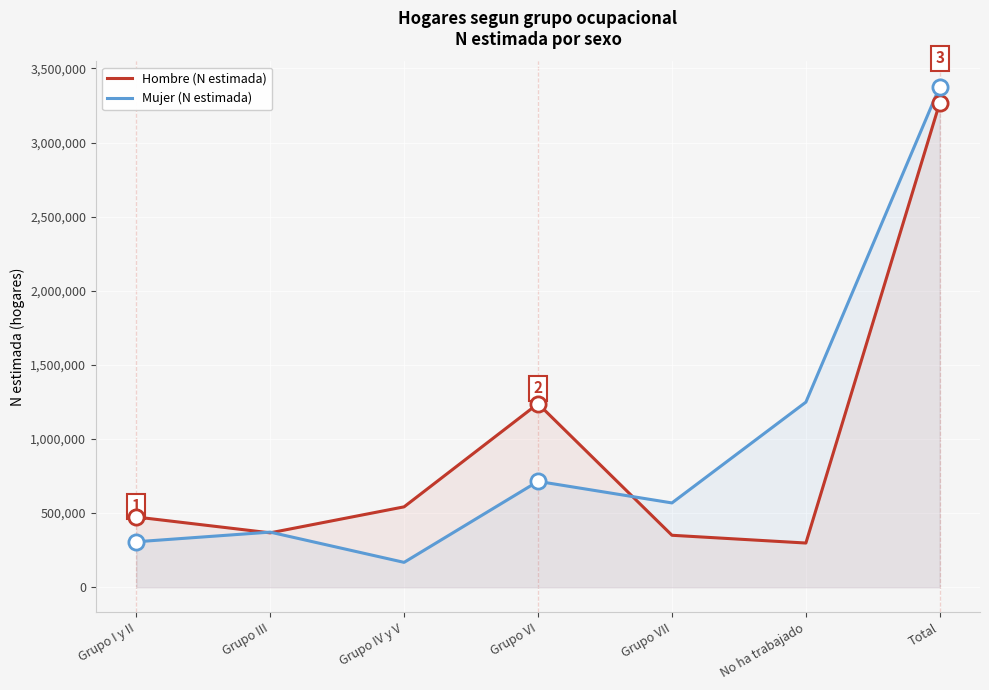

What is the total value across all series at Grupo VII?

919307